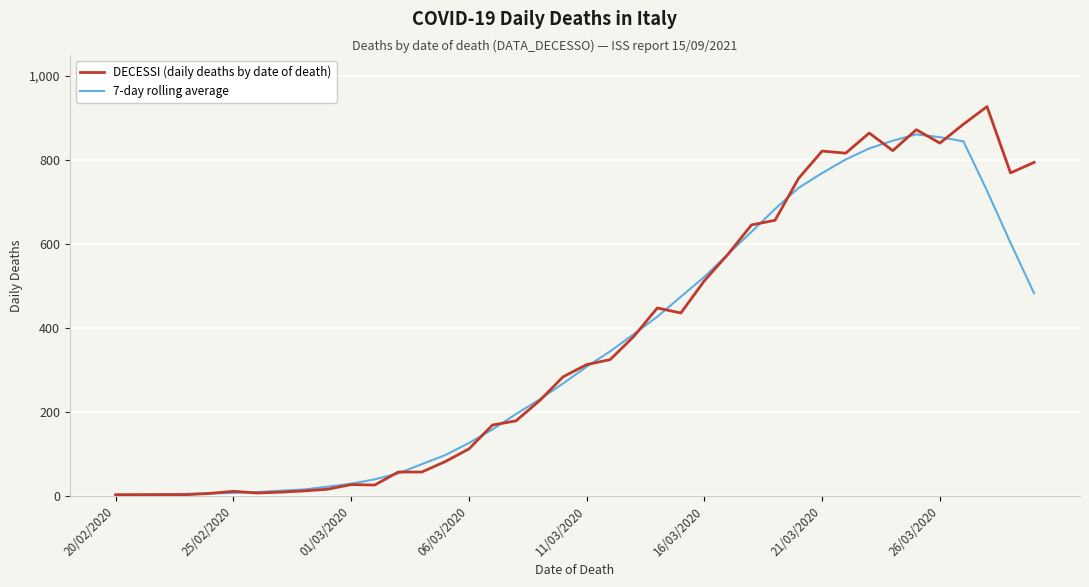

Which series has the largest range (max minus min)?

DECESSI (daily deaths by date of death)